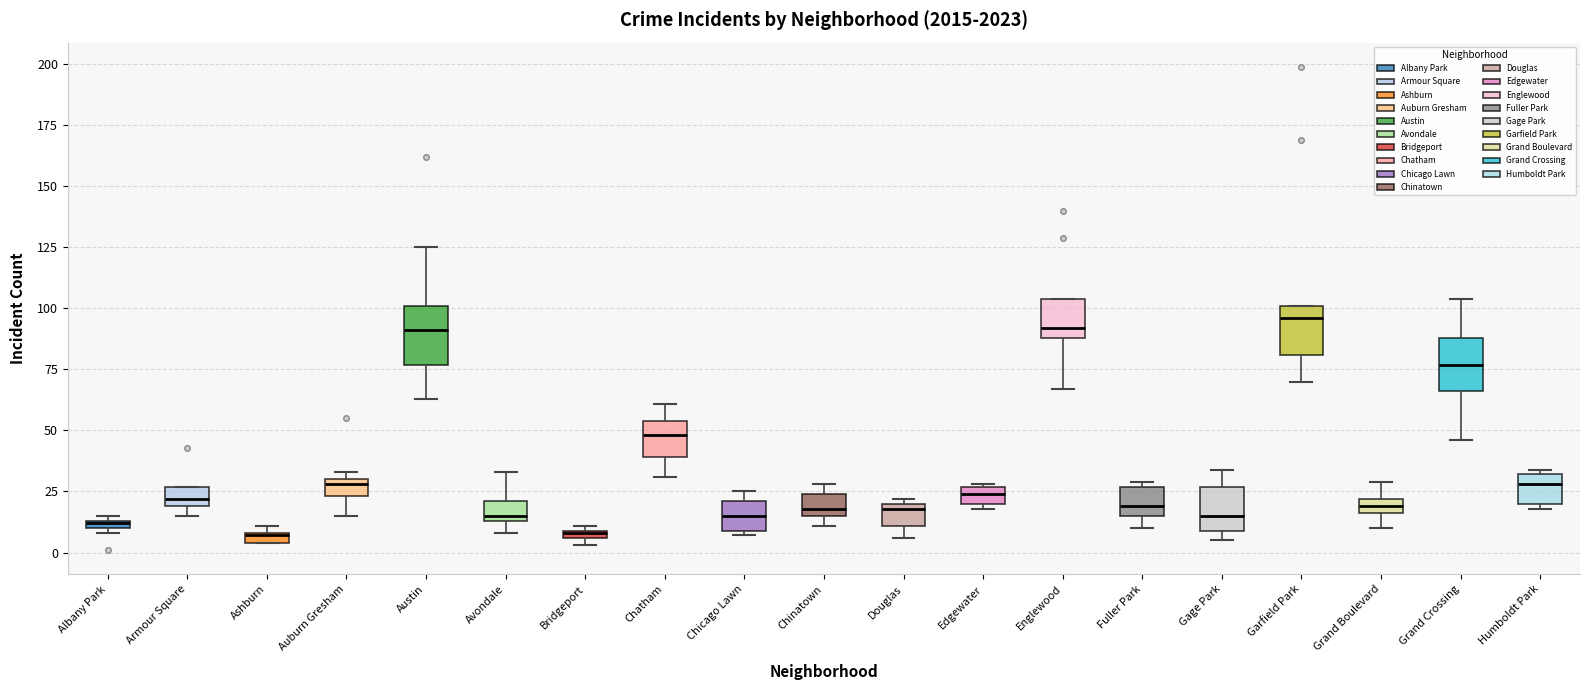

Where does the lower whisker of the box for Englewood end on the y-axis? The values are not printed on the chart, so give them approximately, as read against the axis.

65